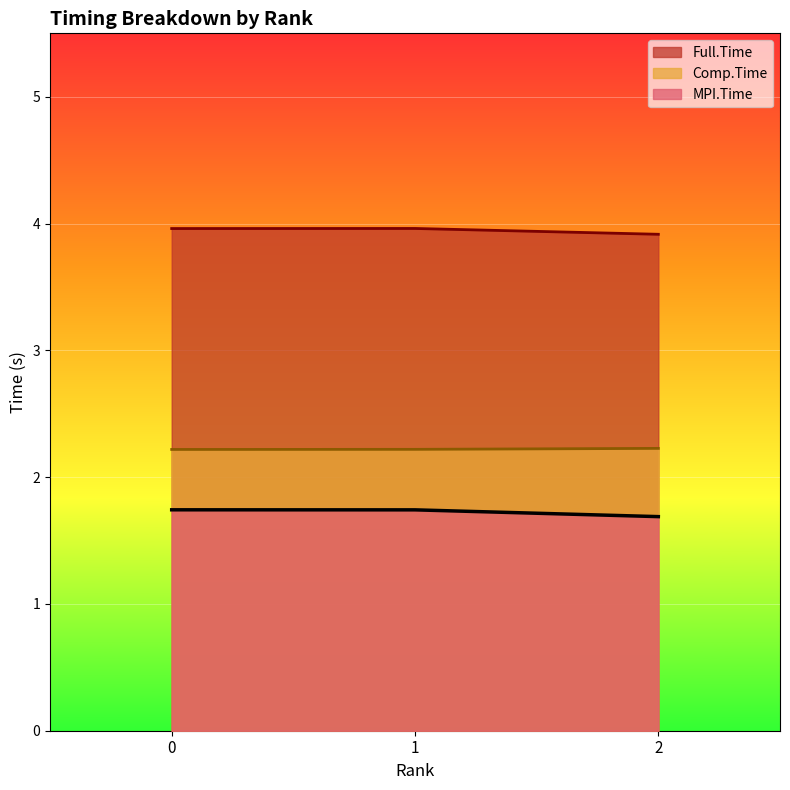

What are all the series names shown in the legend?

Full.Time, Comp.Time, MPI.Time